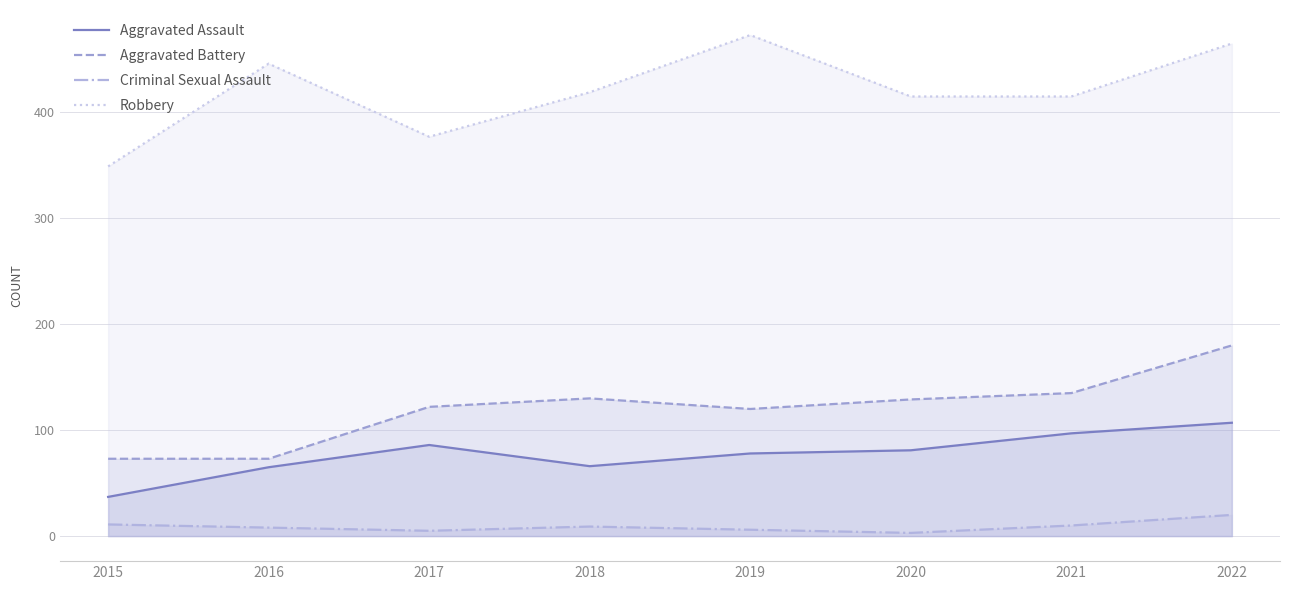

How many interior local peaks does the Aggravated Assault series have?

1